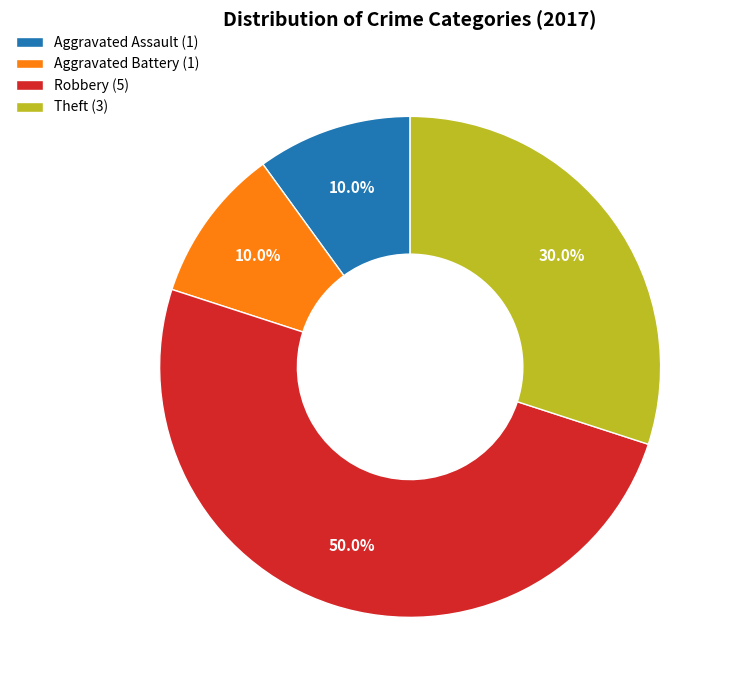

To the nearest percent, what is the average slice percentage?

25%